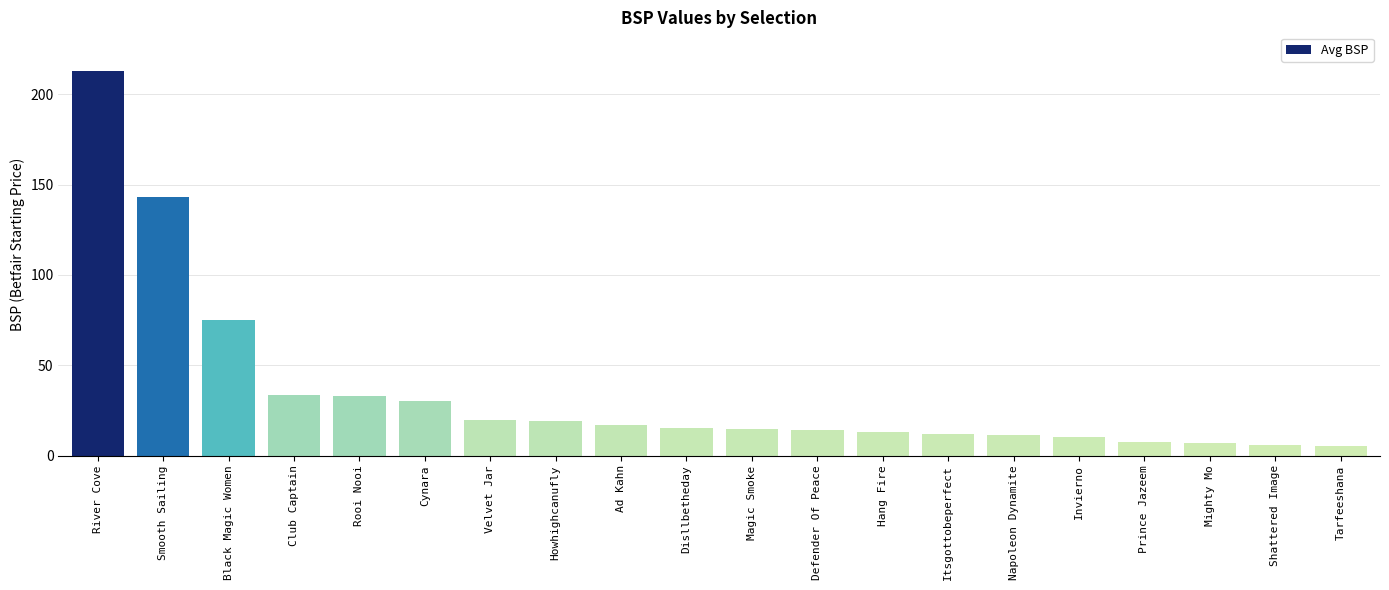

What is the greatest value displayed?

212.9